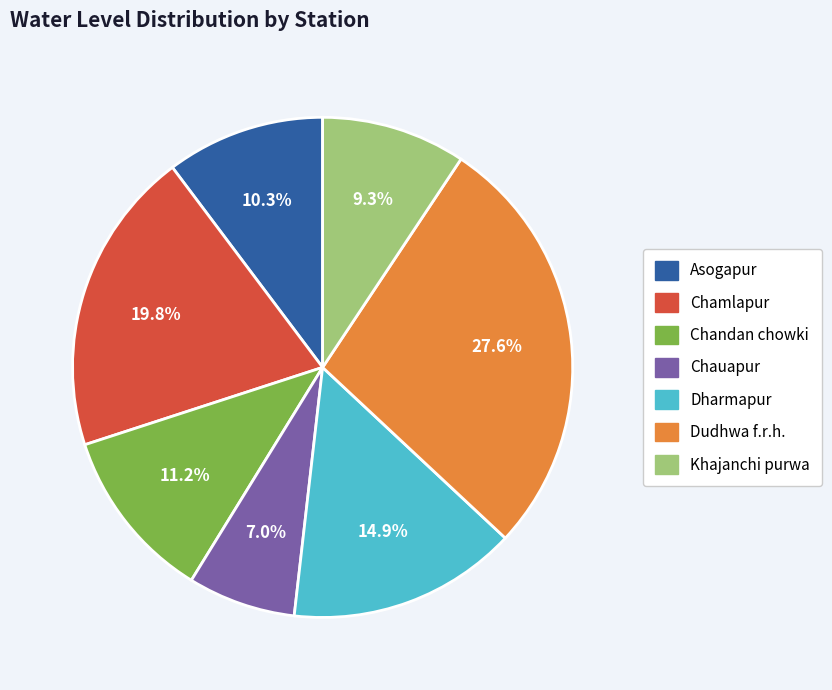

To the nearest percent, what is the difference between the largest and smallest slice percentages?

21%